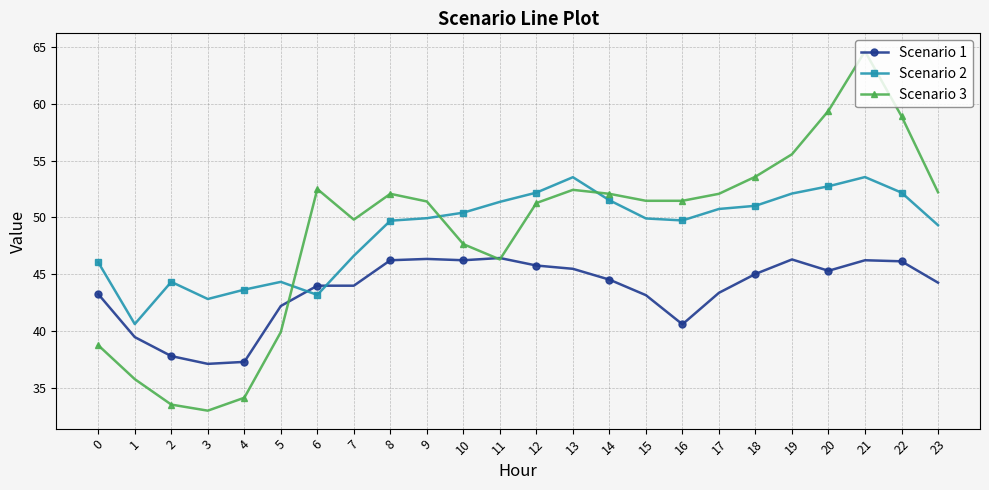

How many lines are shown in the chart?

3